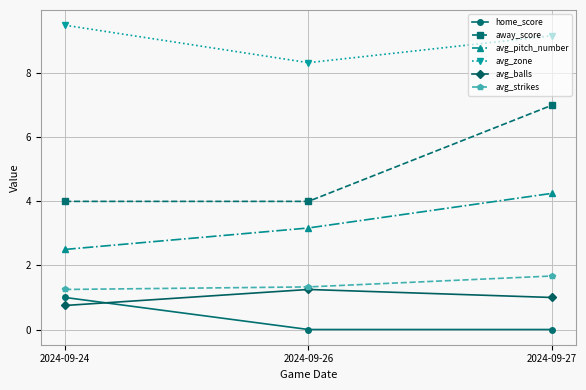

At which label does avg_pitch_number first exceed 3?

2024-09-26